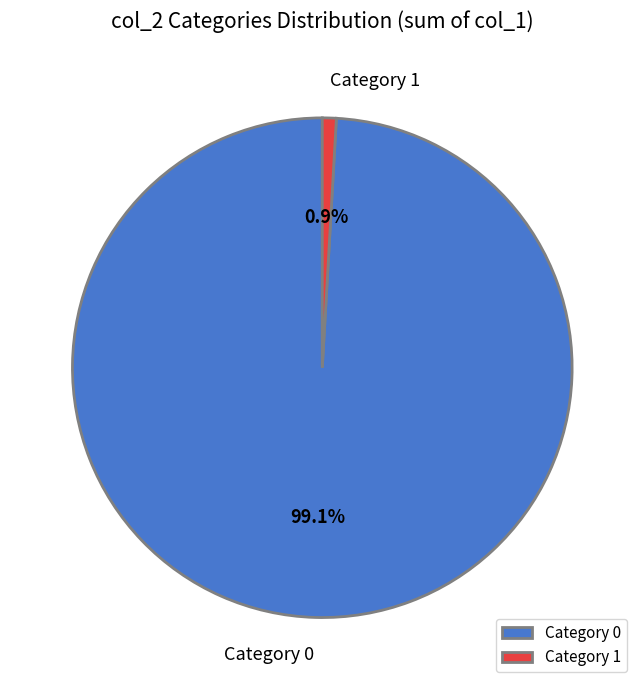

Between Category 1 and Category 0, which is larger?

Category 0